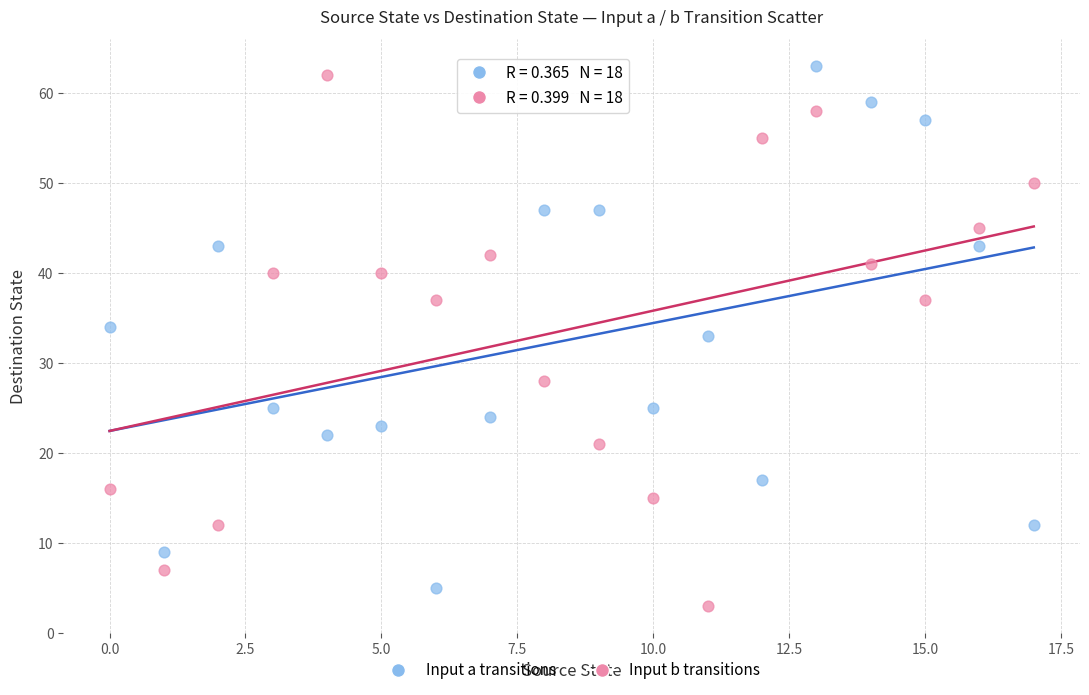

Across all data points, what is the range of Y values (max minus min)?

60